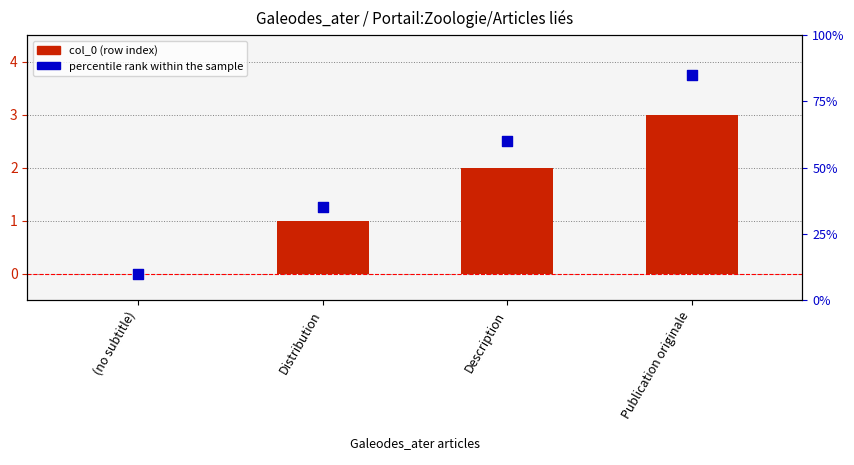

Which series has the widest spread of Y values?

percentile rank within the sample